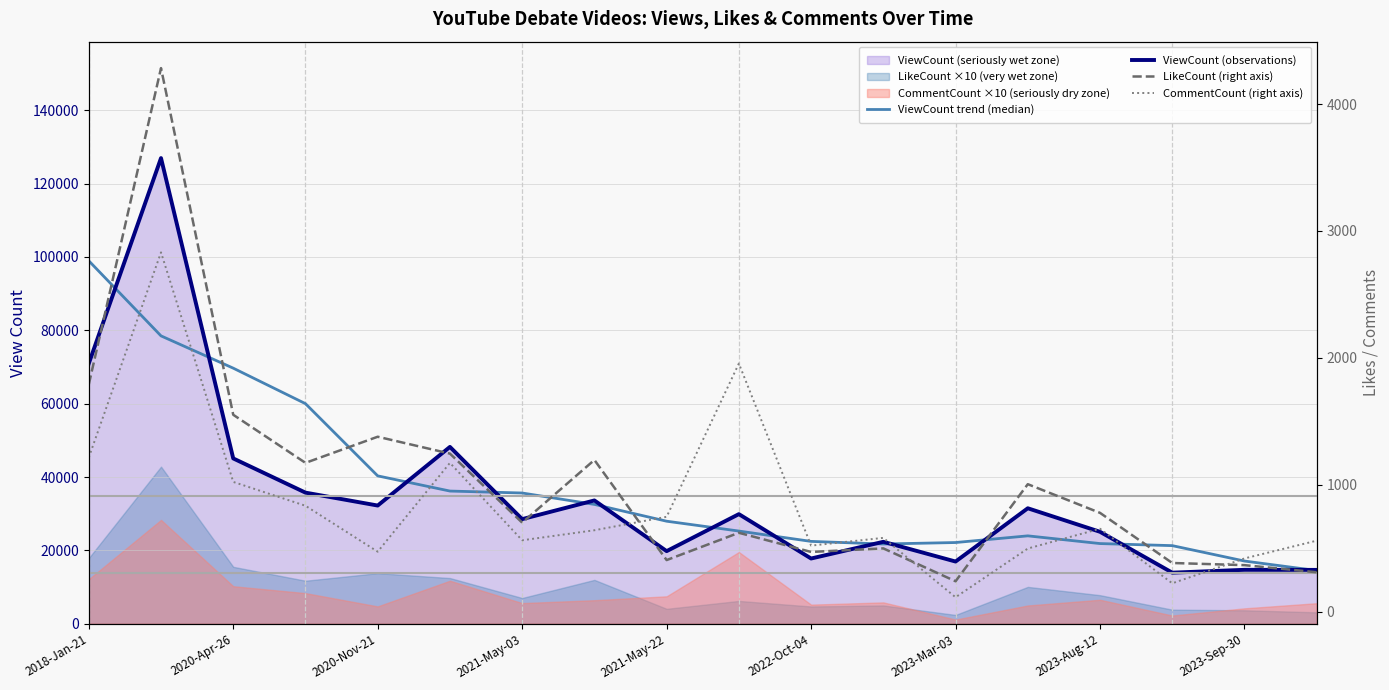

Does the chart display data point markers on the line(s)?

No